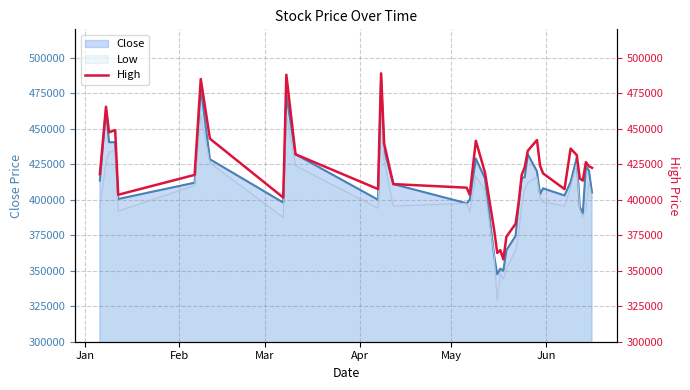

What is the lowest value of the Low series?

329000